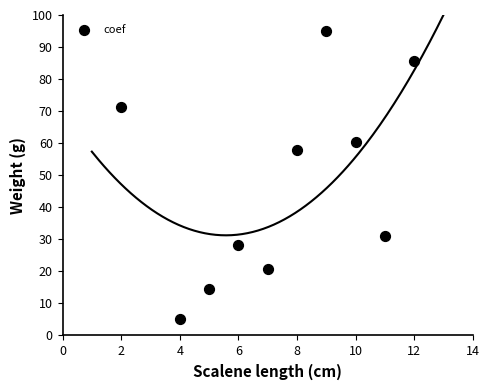

What is the average X value?

7.4